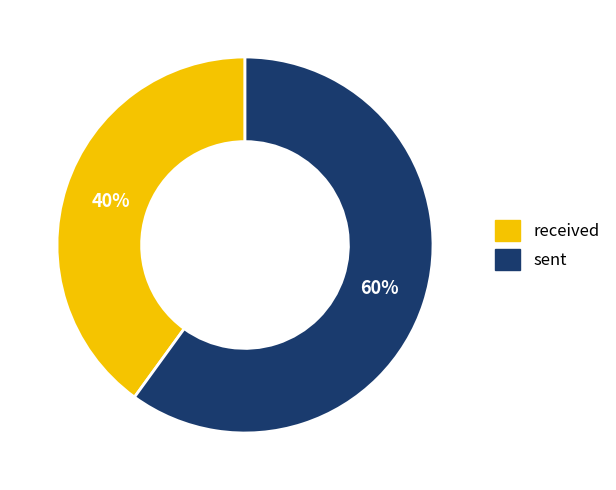

Combined, do sent and received account for over 50%?

Yes